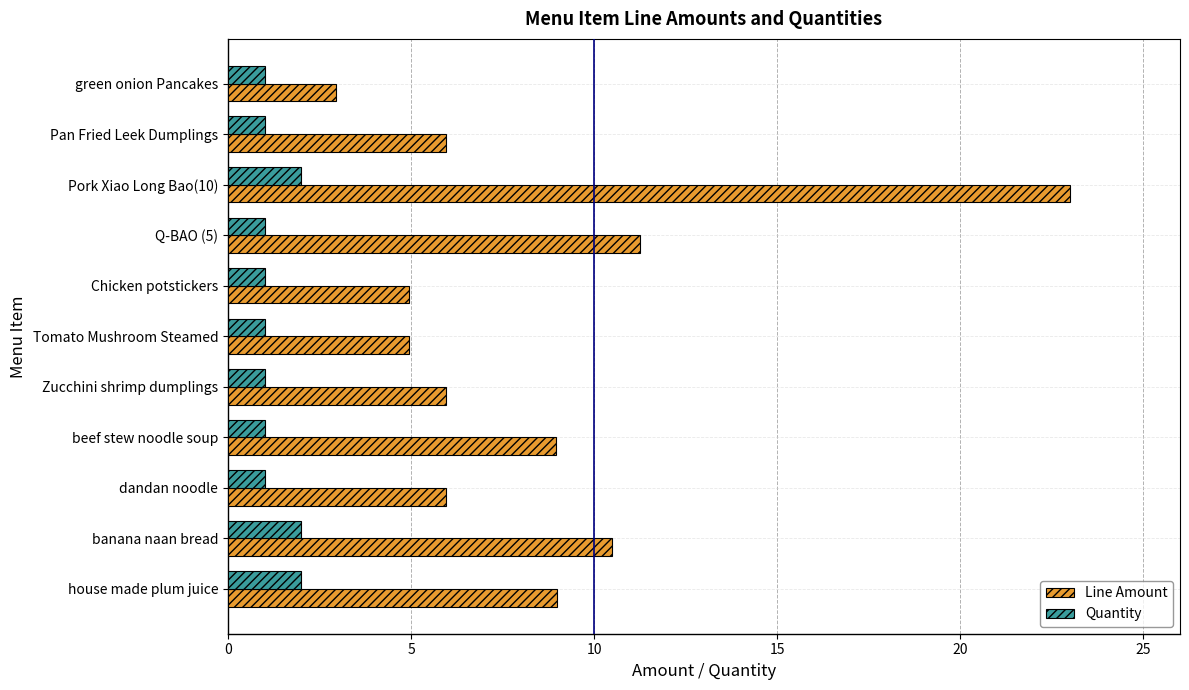

What is the maximum value shown in the chart?

23.0